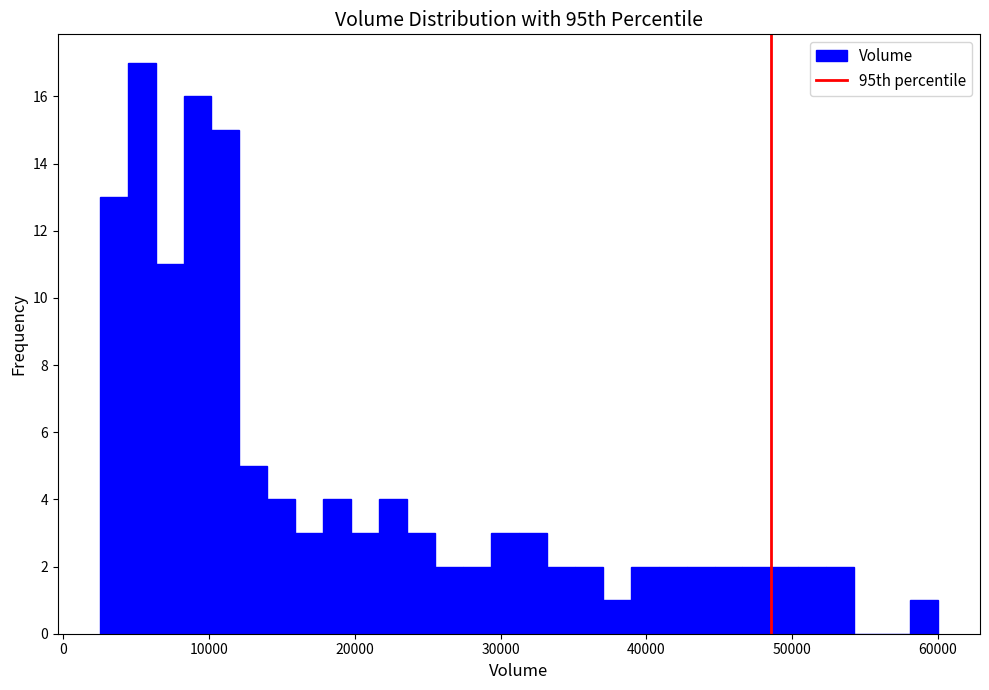

Around what value on the x-axis is the tallest bar? Give the approximate position of its centre, as read against the axis.

5000